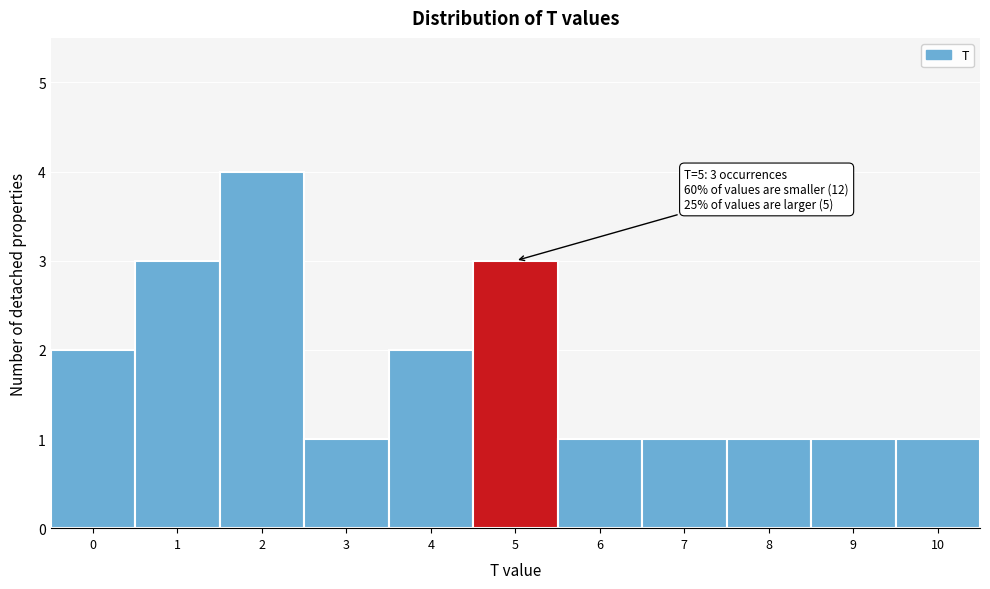

Reading left to right, extract all data points from this chart.

0=2	1=3	2=4	3=1	4=2	5=3	6=1	7=1	8=1	9=1	10=1